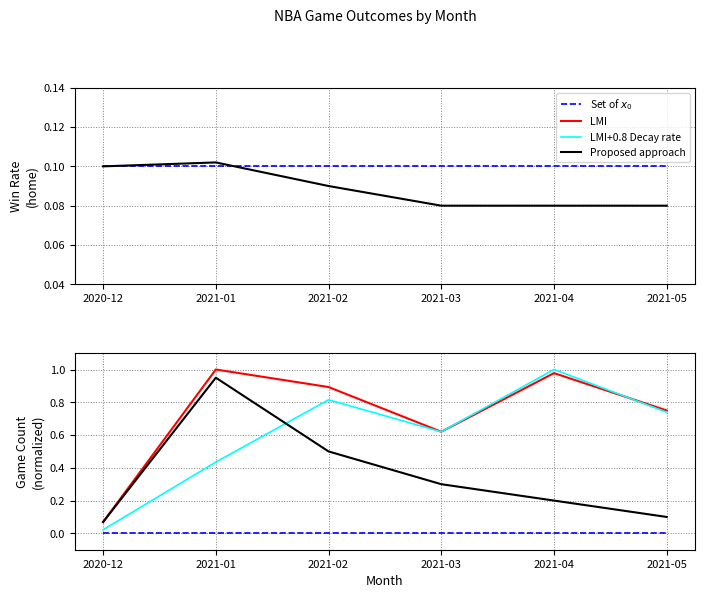

Reading left to right, list all the values displayed in this chart.

Set of $x_0$: 2020-12=0.0	2021-01=0.0	2021-02=0.0	2021-03=0.0	2021-04=0.0	2021-05=0.0
LMI: 2020-12=0.1	2021-01=1.0	2021-02=0.9	2021-03=0.6	2021-04=1.0	2021-05=0.8
LMI+0.8 Decay rate: 2020-12=0.0	2021-01=0.4	2021-02=0.8	2021-03=0.6	2021-04=1.0	2021-05=0.7
Proposed approach: 2020-12=0.1	2021-01=0.9	2021-02=0.5	2021-03=0.3	2021-04=0.2	2021-05=0.1